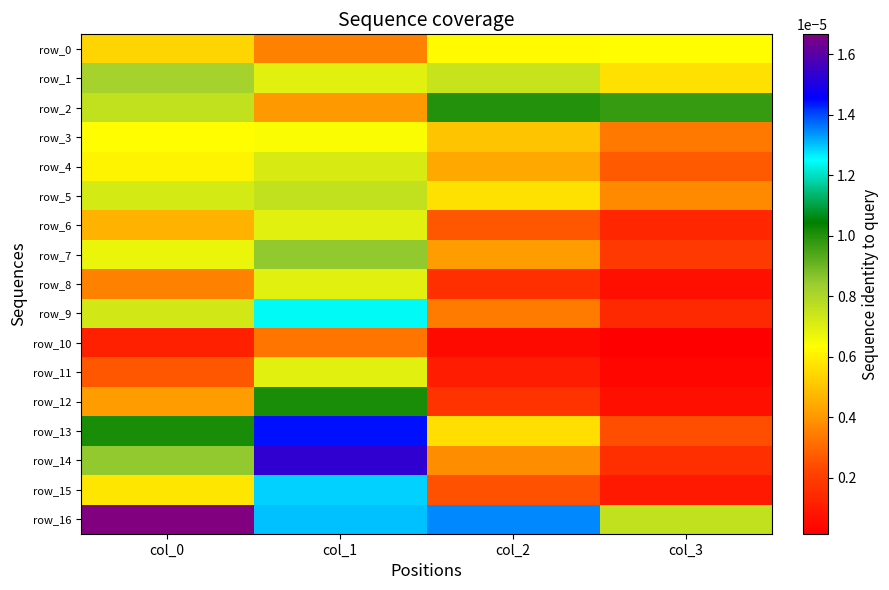

Is the value of row_4 at col_0 greater than the value of row_7 at col_3?

Yes